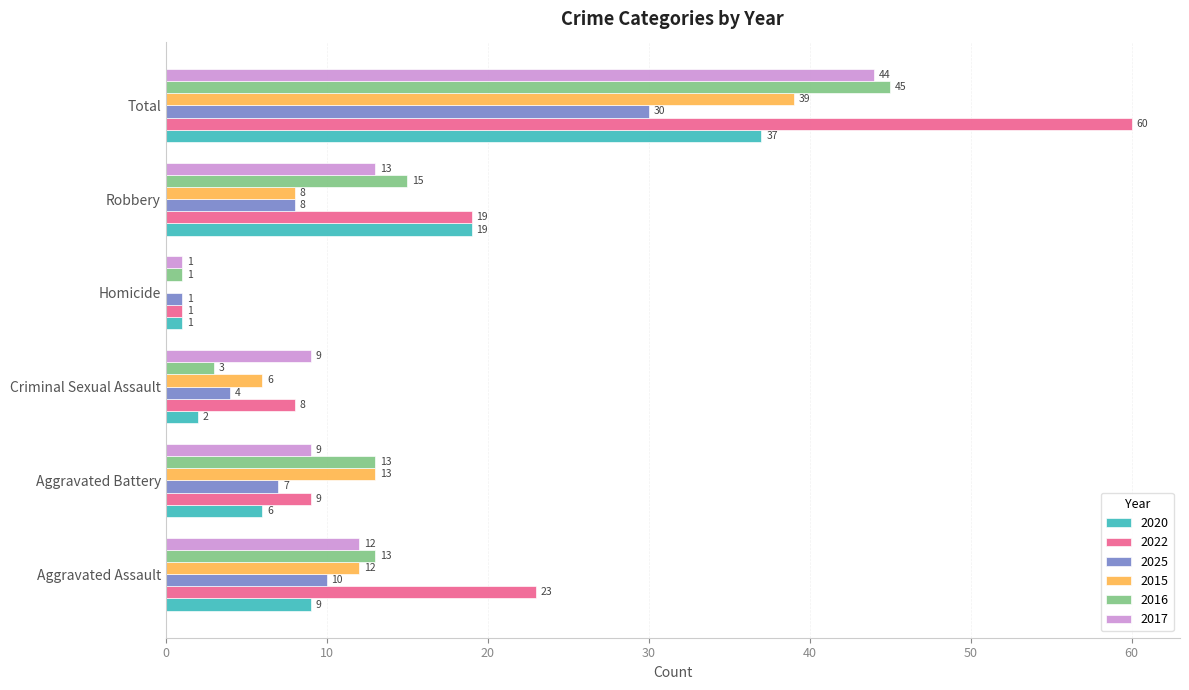

Between Criminal Sexual Assault and Total, which series saw the biggest shift?

2022